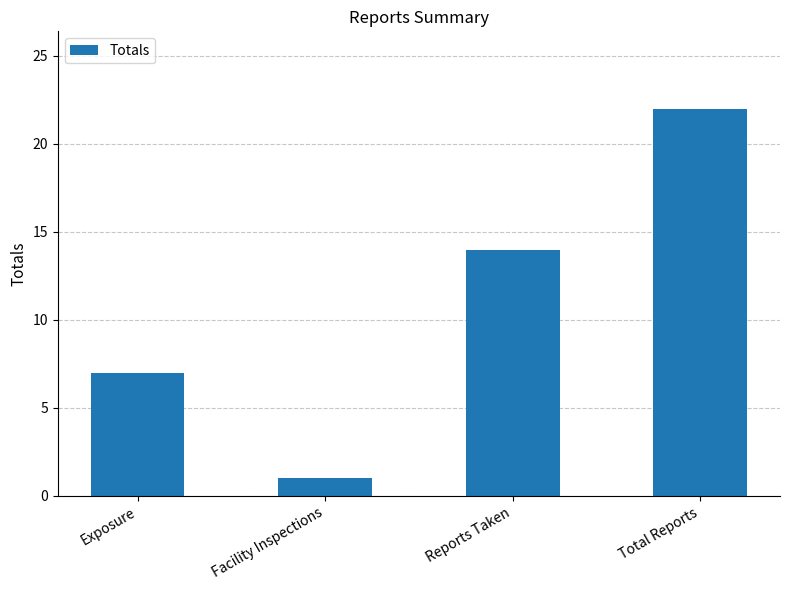

How many distinct data groups are displayed?

1